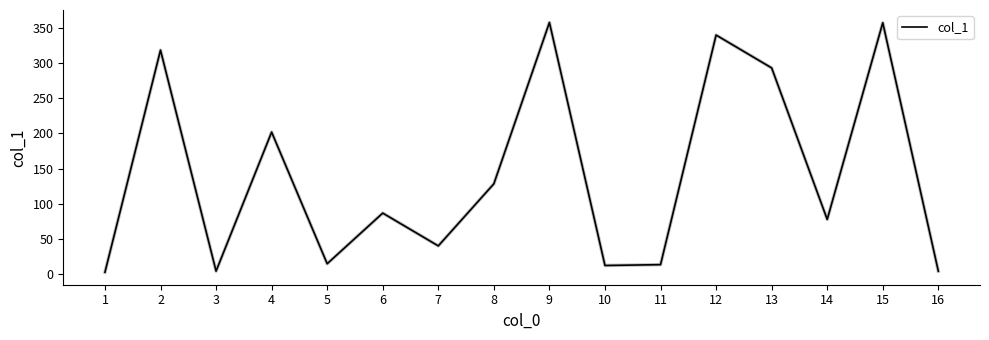

Is this an area chart (filled region under the line)?

No